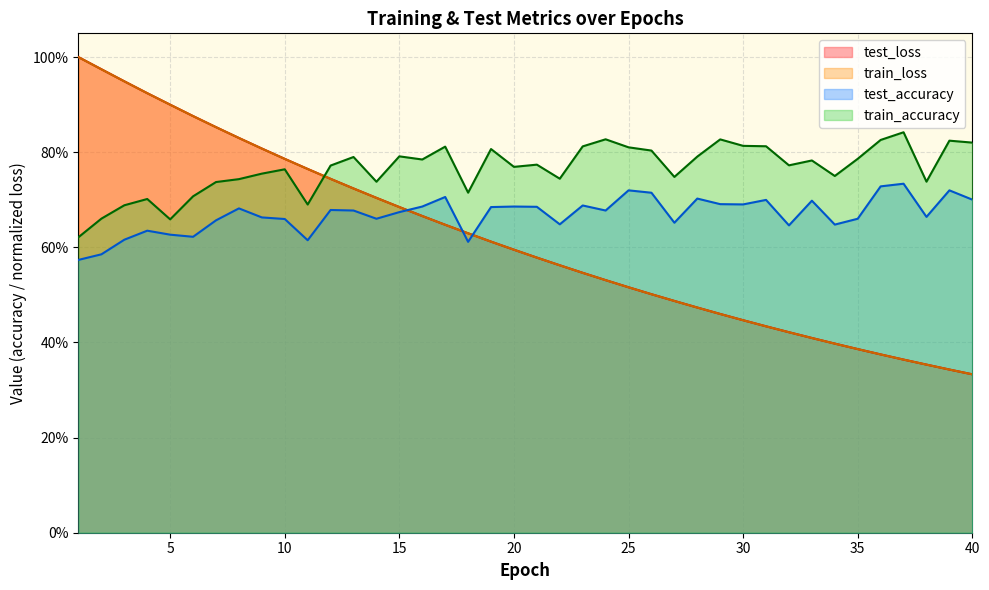

Which series ends up on top after the final intersection of test_loss and train_accuracy?

train_accuracy